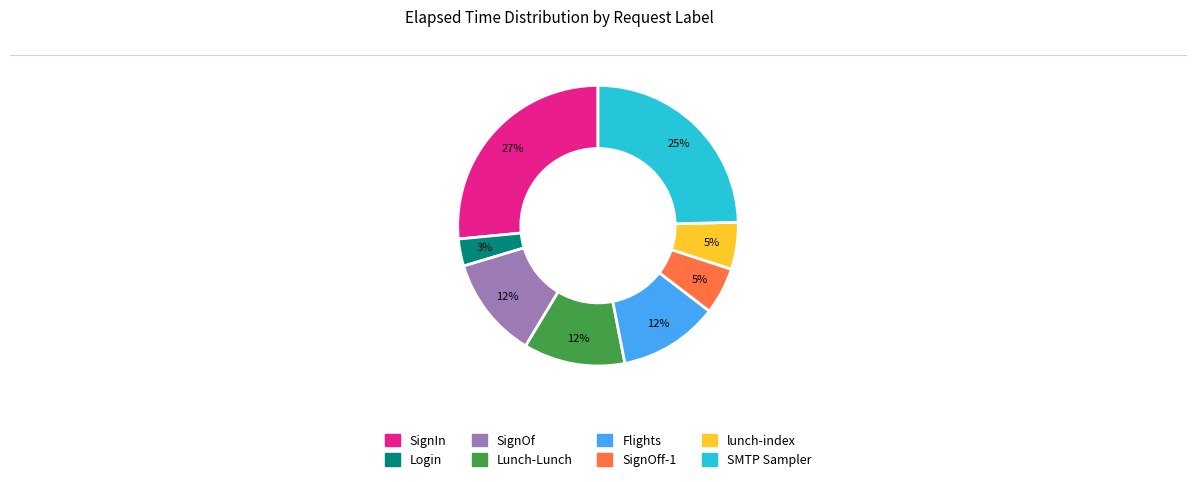

Does any single category account for the majority?

No